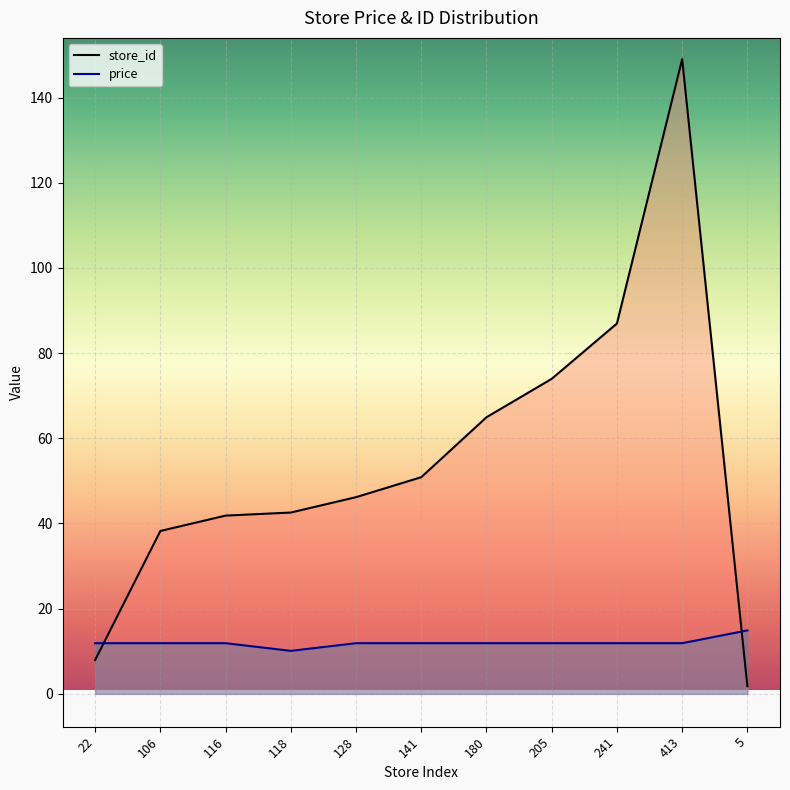

At which label does price first exceed 11?

22